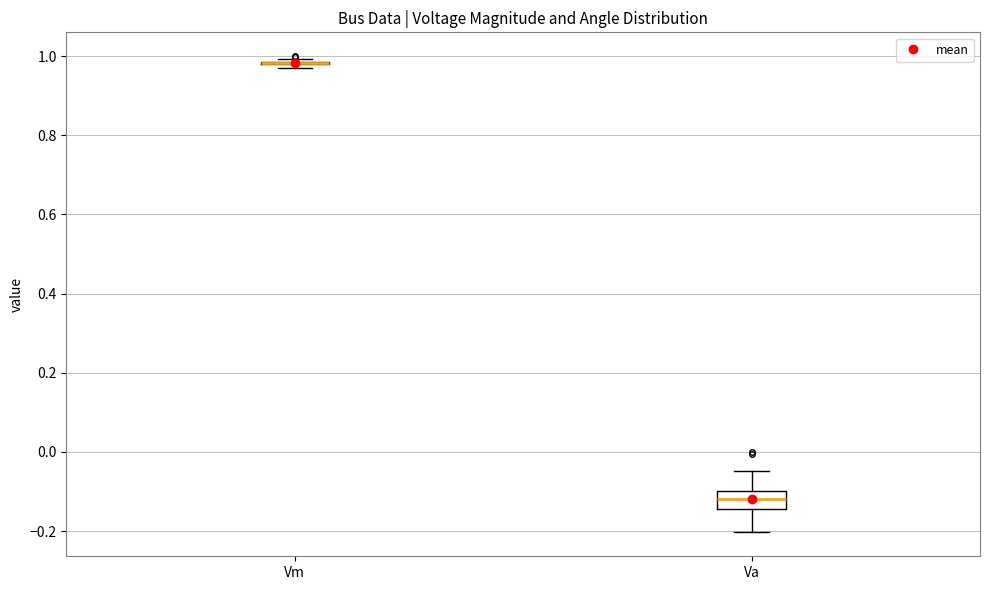

Reading left to right, transcribe this box plot: for each box, give where its median line is, the range the box spans, and where its two whiskers end, as read against the y-axis. The values are not printed on the chart, so give them approximately, as read against the axis.

Vm: box collapsed to a line at 0.98, whiskers 0.98 to 1.00
Va: median -0.12, box -0.14 to -0.10, whiskers -0.20 to -0.04